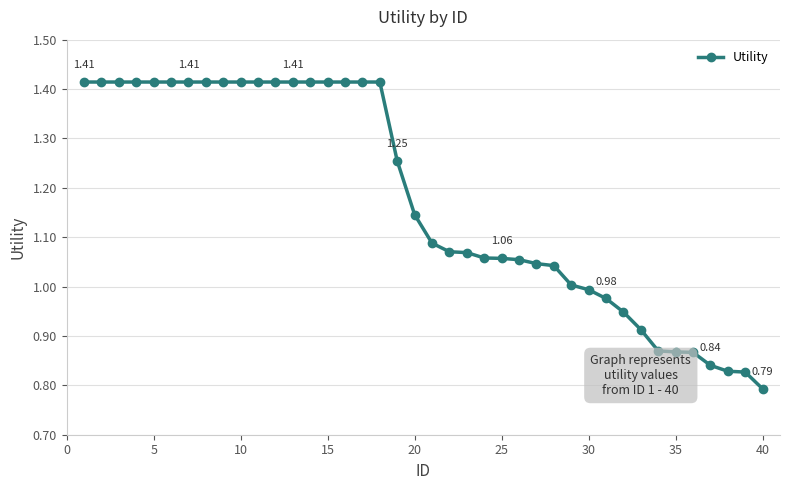

How many distinct data groups are displayed?

1